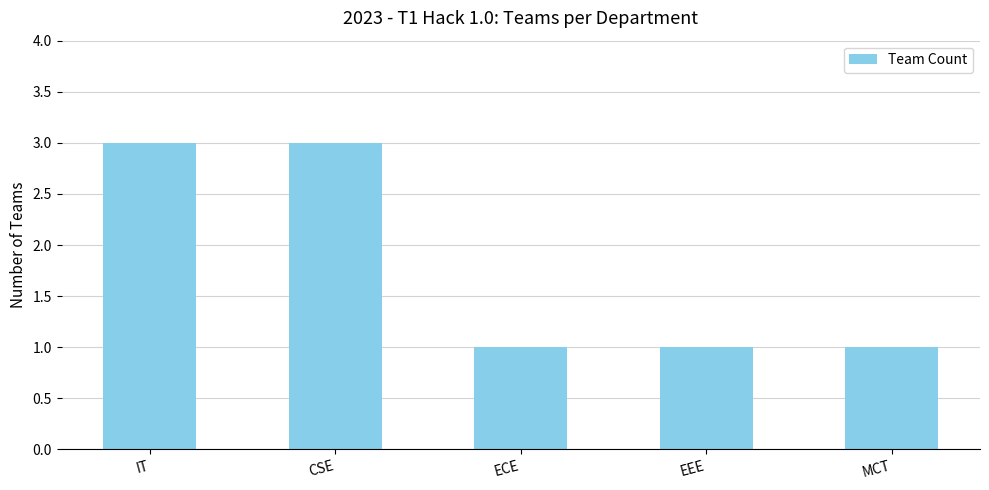

What is the ratio of the value at CSE to the value at ECE?

3.0